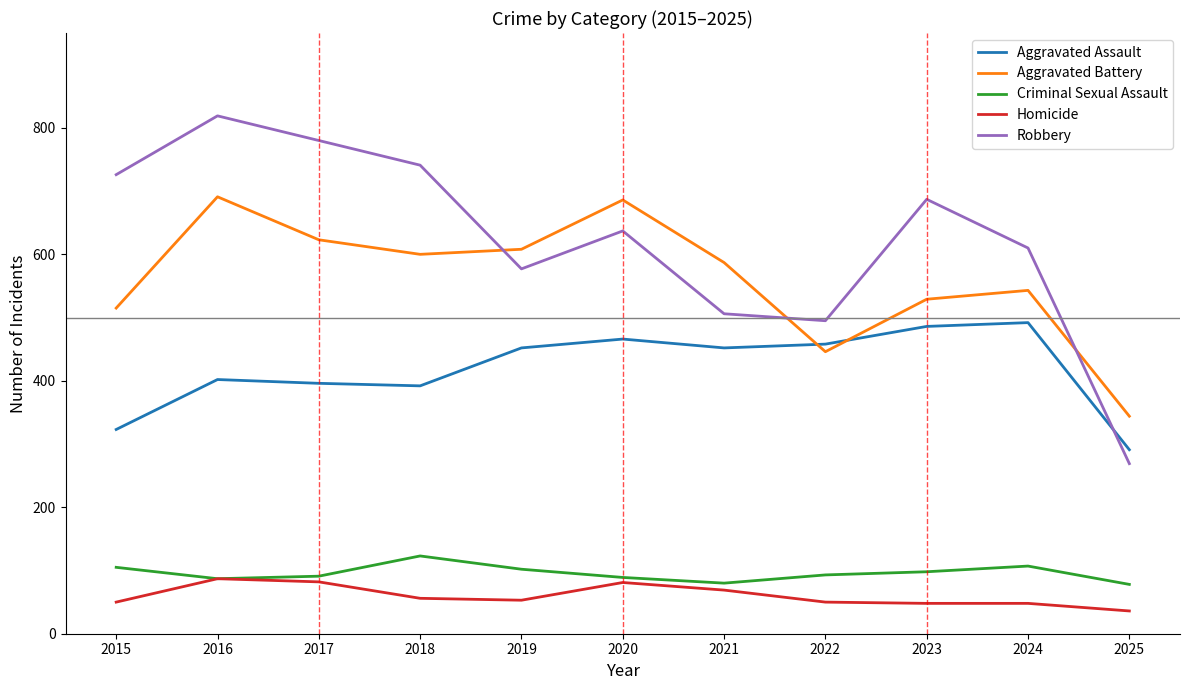

Is this an area chart (filled region under the line)?

No